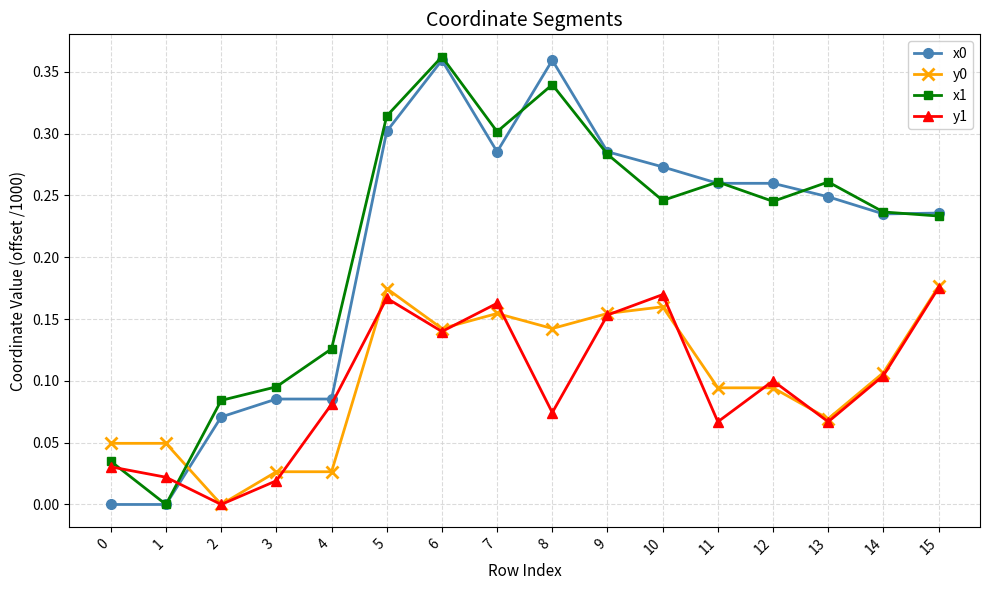

How many distinct data groups are displayed?

4